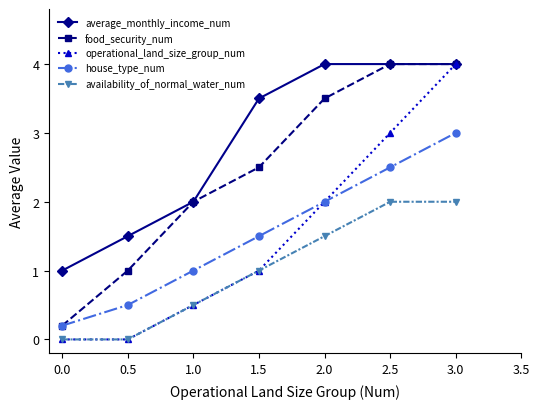

True or false: average_monthly_income_num and house_type_num cross at least once.

False